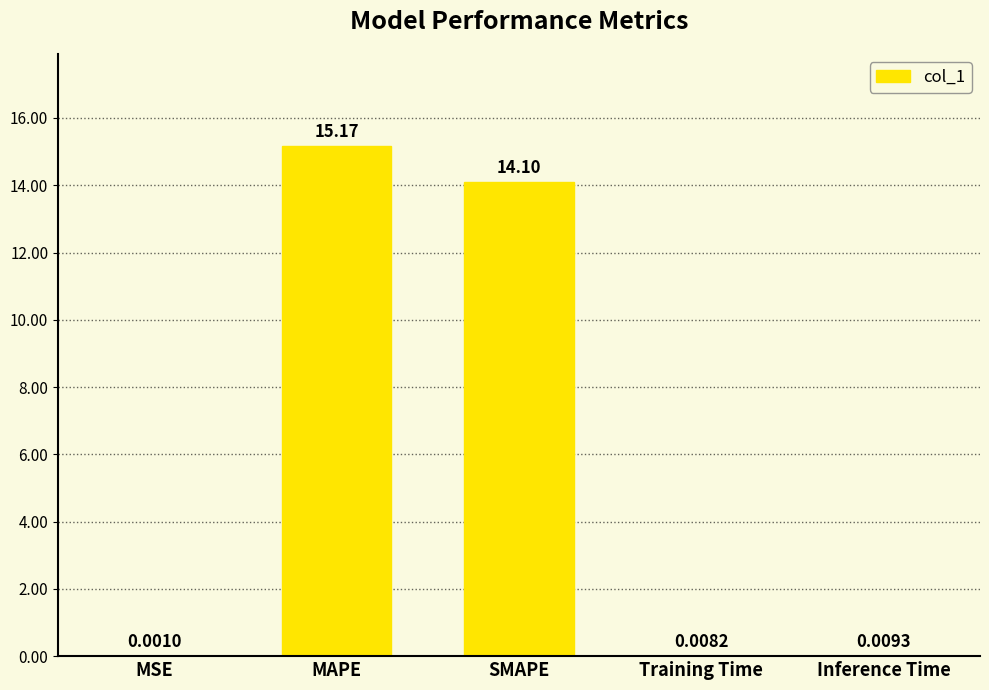

Approximately how many times larger is the value at SMAPE compared to MAPE?

0.9